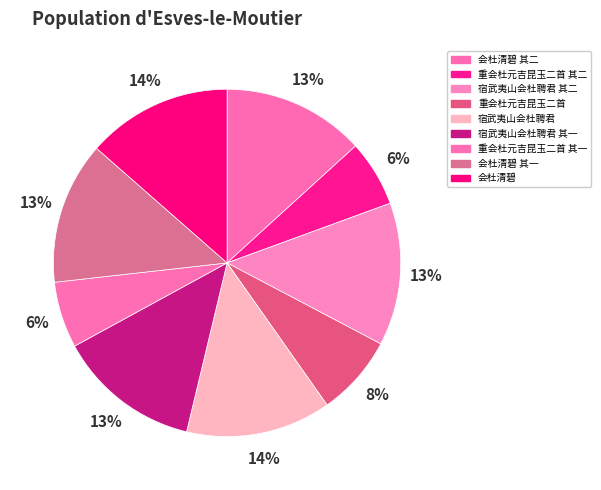

Which category has the biggest portion of the pie?

会杜清碧